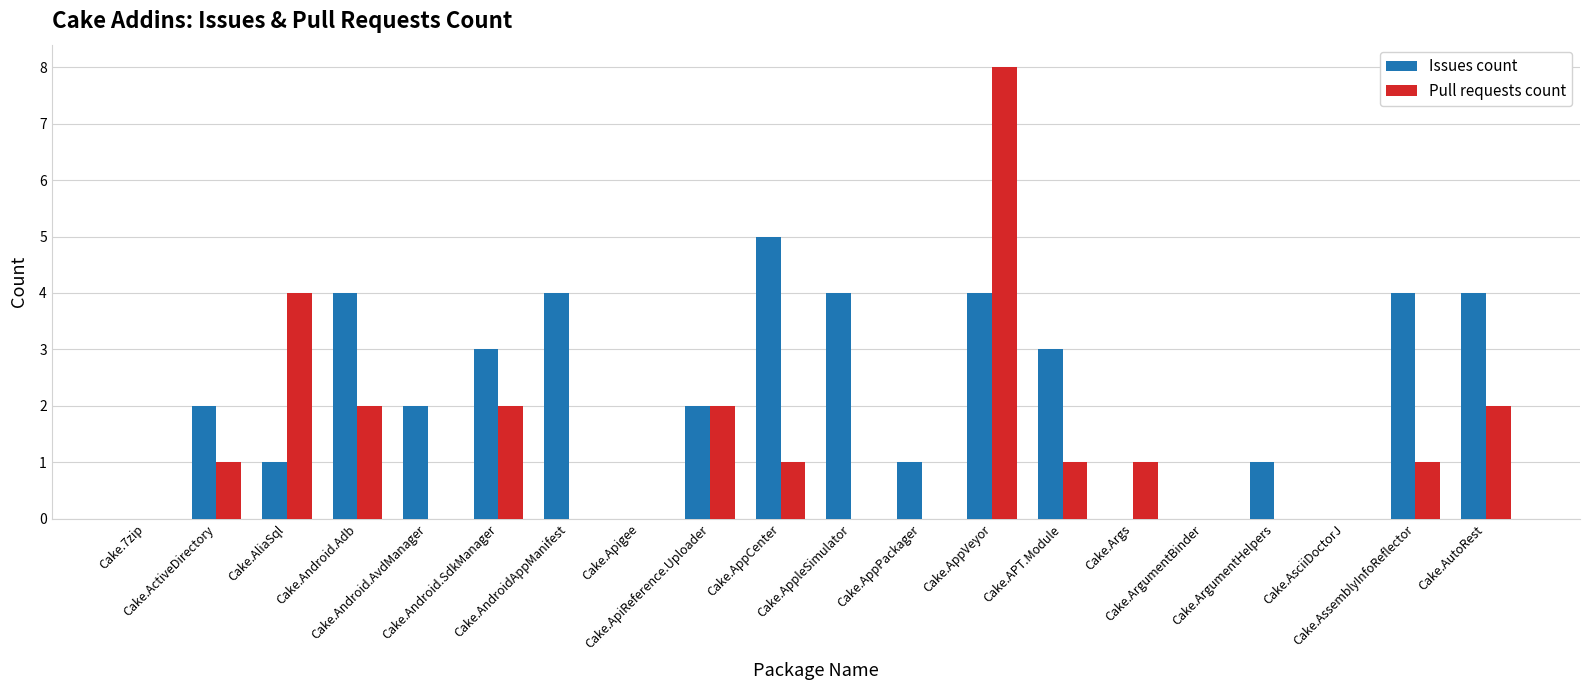

What is the difference between the Pull requests count values at Cake.AutoRest and Cake.7zip?

2